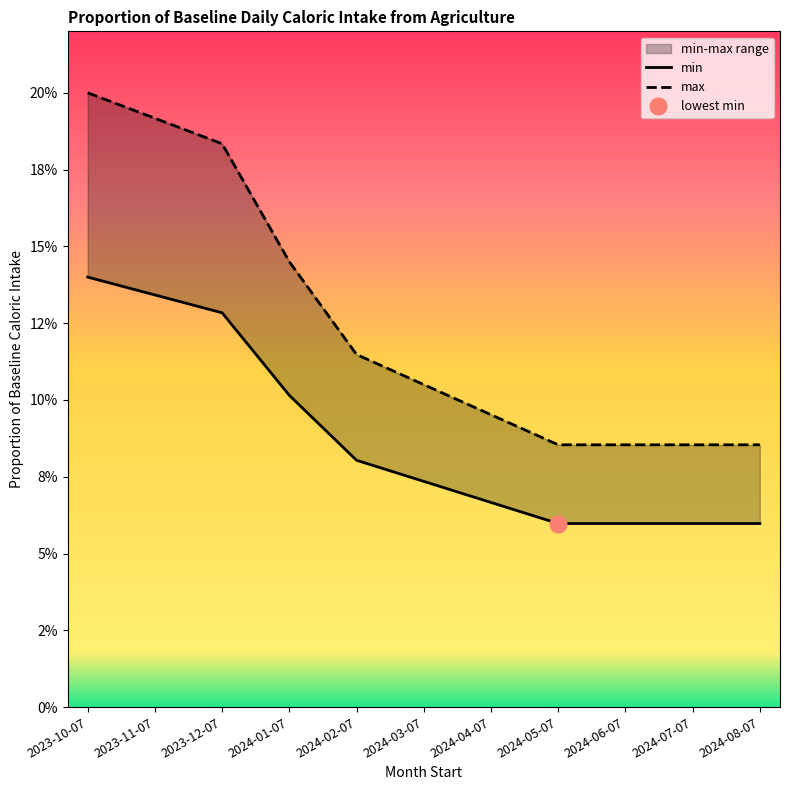

True or false: min and max cross at least once.

False